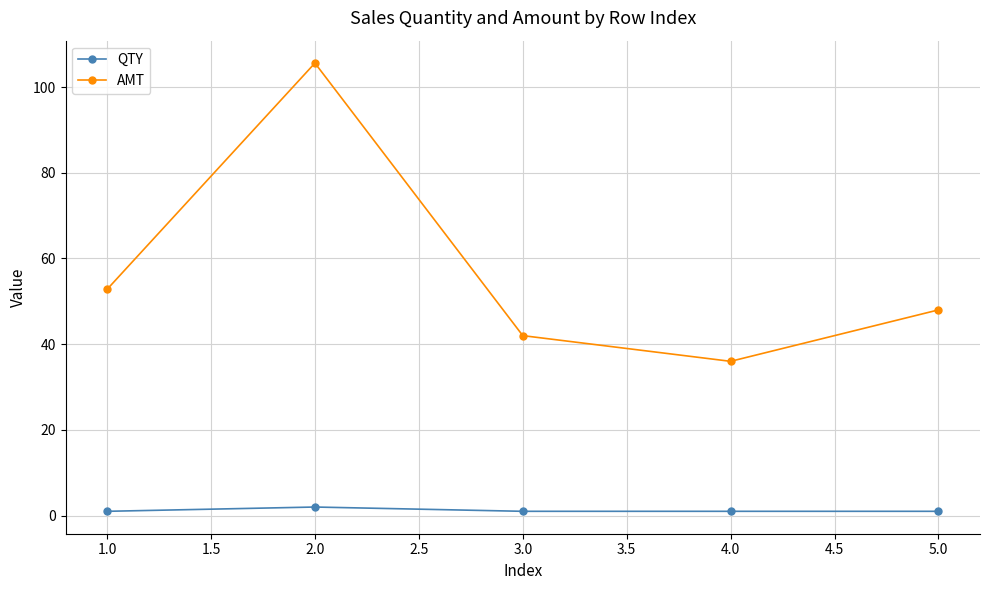

True or false: AMT and QTY intersect in this chart.

False